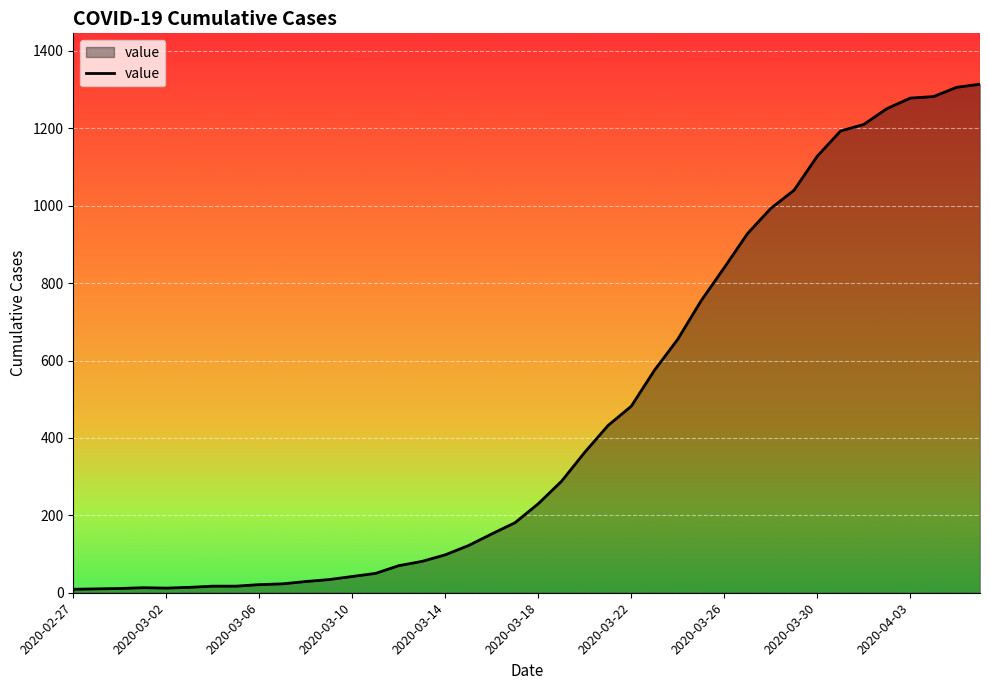

What is the difference between the maximum and minimum values?

1305